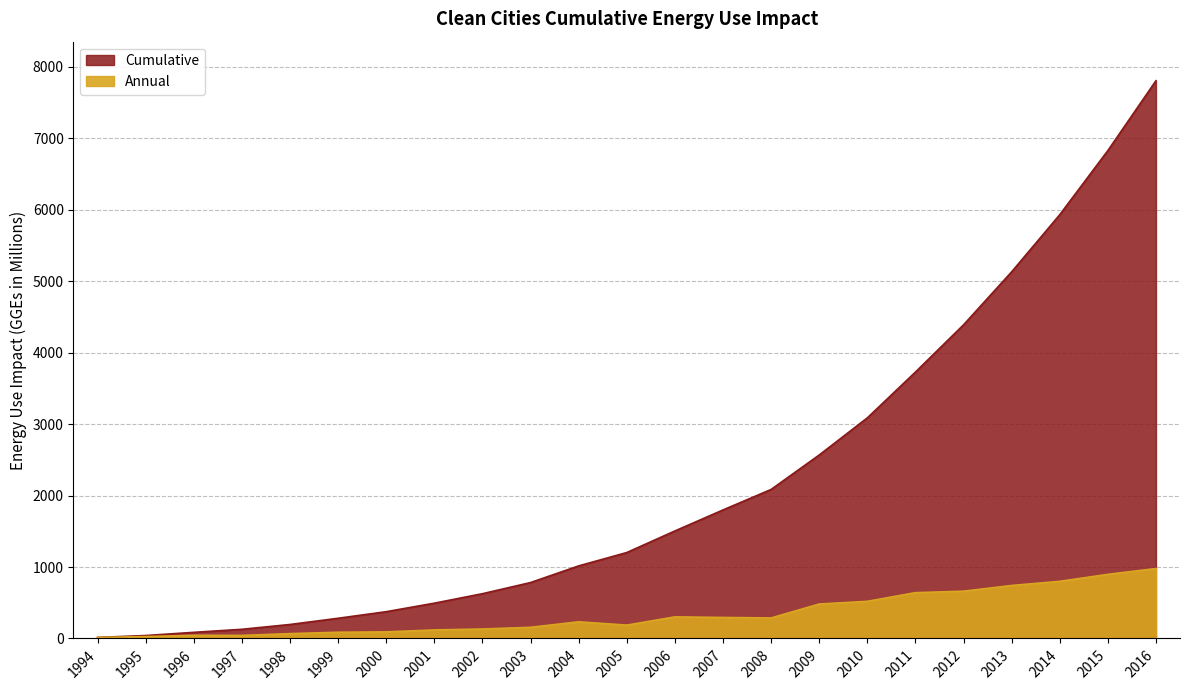

Reading left to right, transcribe all the data shown in this chart.

Annual: 1994=14.7	1995=26.3	1996=44.6	1997=42.6	1998=67.4	1999=87.0	2000=92.1	2001=119.2	2002=132.6	2003=156.1	2004=233.0	2005=186.9	2006=302.0	2007=294.0	2008=287.0	2009=482.0	2010=519.5	2011=641.0	2012=661.4	2013=741.6	2014=799.5	2015=897.4	2016=978.2
Cumulative: 1994=14.7	1995=40.9	1996=85.6	1997=128.2	1998=195.6	1999=282.6	2000=374.6	2001=493.8	2002=626.4	2003=782.4	2004=1015.4	2005=1202.3	2006=1504.3	2007=1798.3	2008=2085.3	2009=2567.3	2010=3086.8	2011=3727.8	2012=4389.2	2013=5130.8	2014=5930.3	2015=6827.7	2016=7805.9